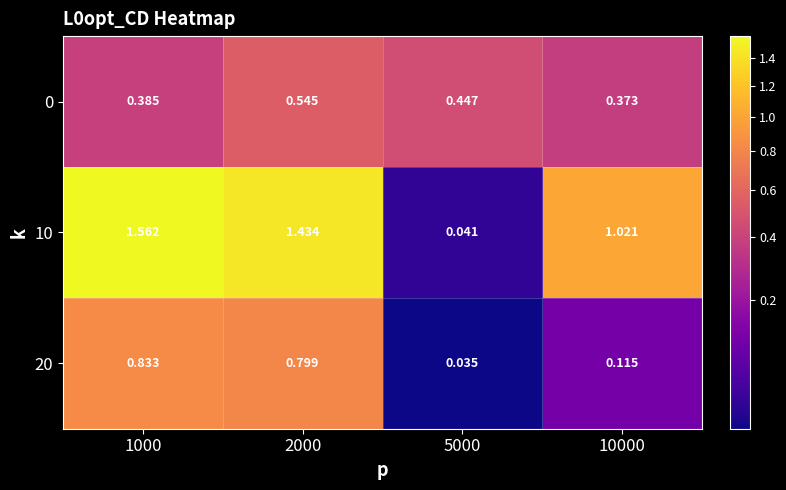

How many data points does each series have?

4